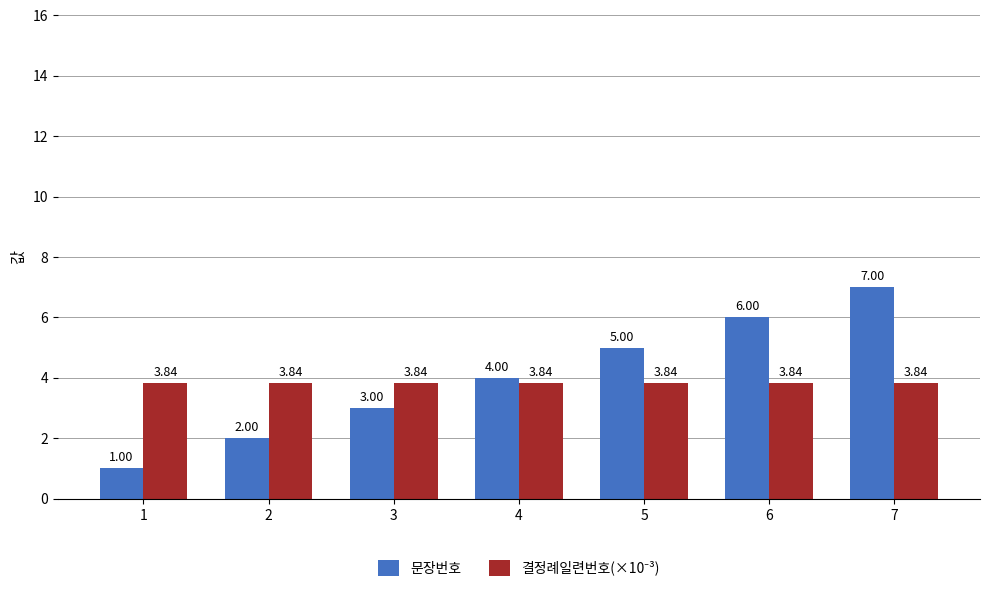

At which category is the sum across all series the highest?

7